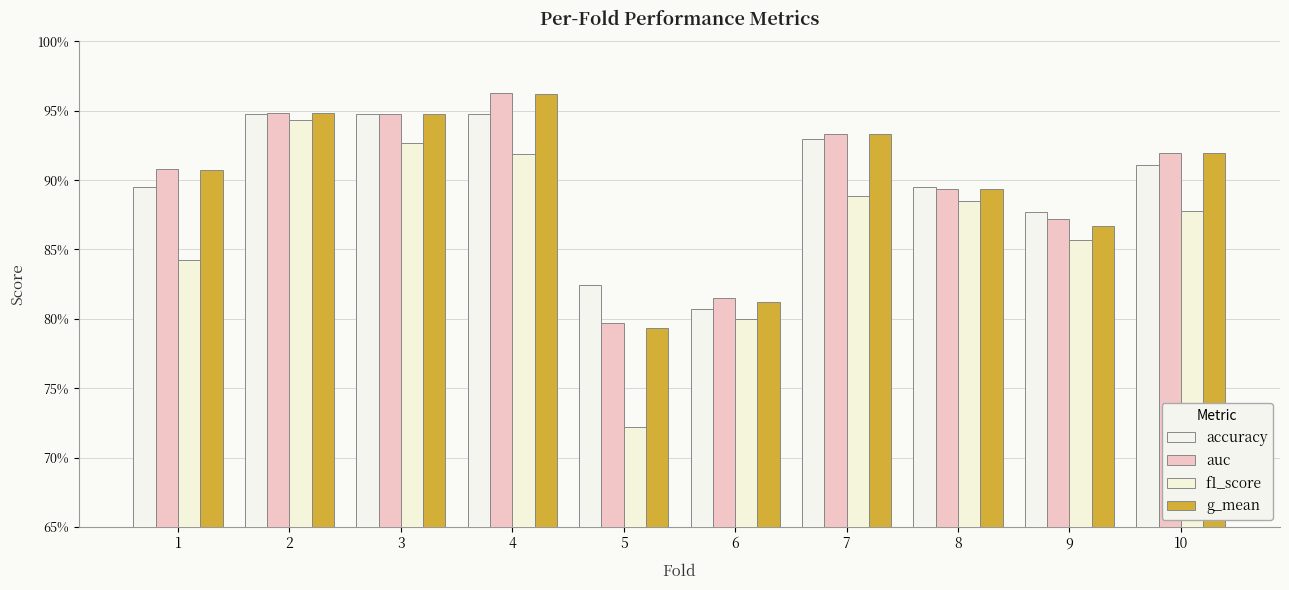

At how many categories does at least one series exceed 0?

10